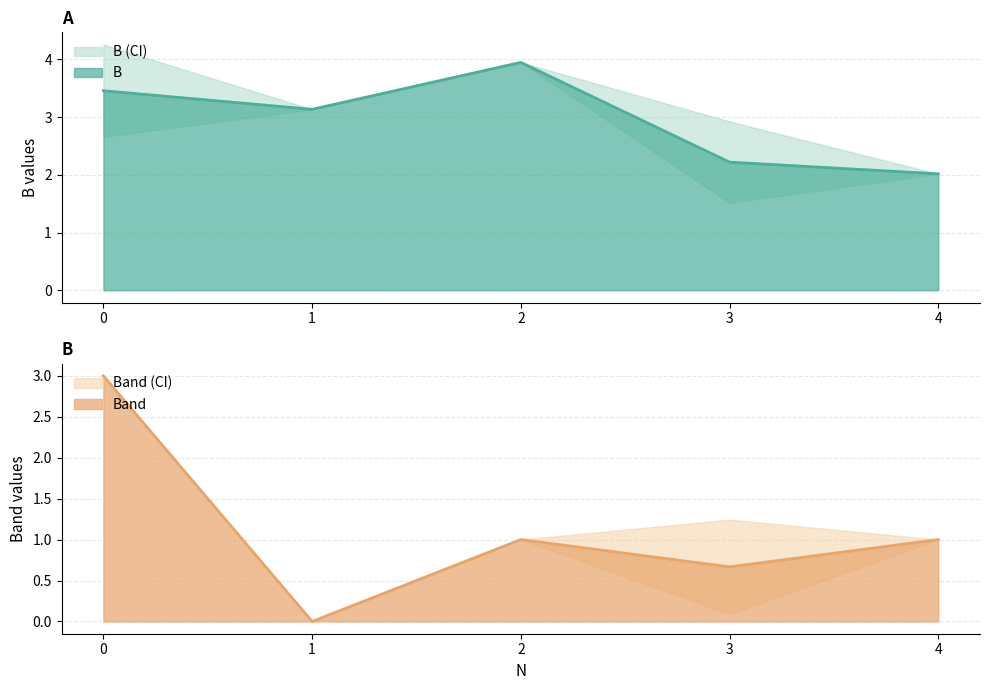

What is the highest value of the Band series?

3.0